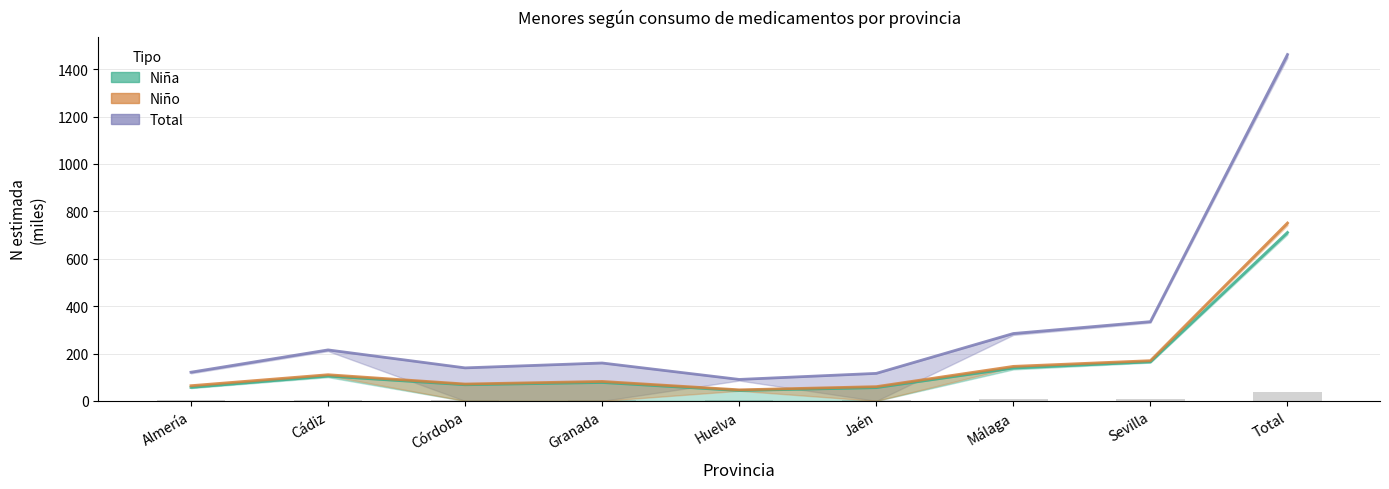

What are all the series names shown in the legend?

Total, Niña, Niño